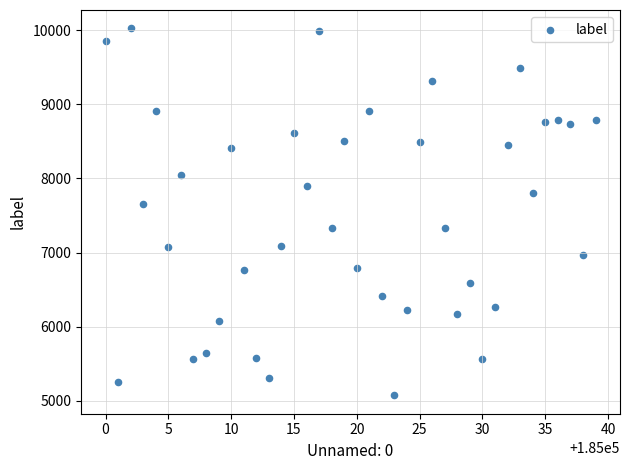

What Y value in the scatter plot is closest to 7550?

7662